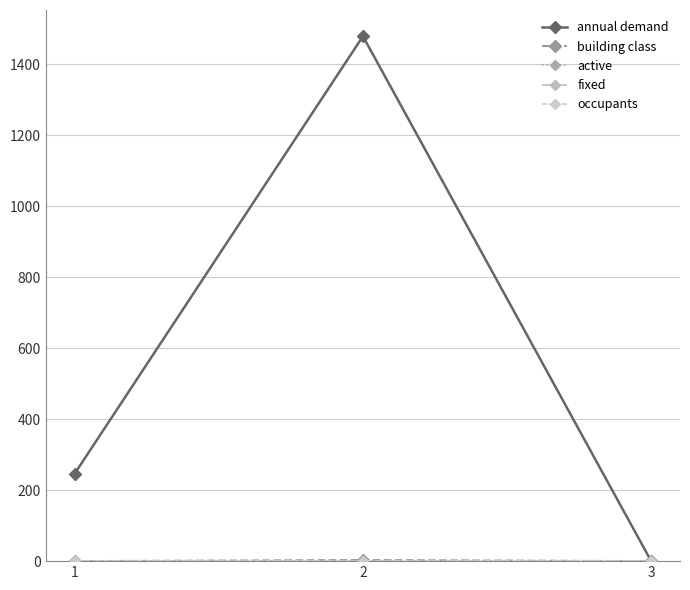

What is the approximate value of active at 3?

1.0